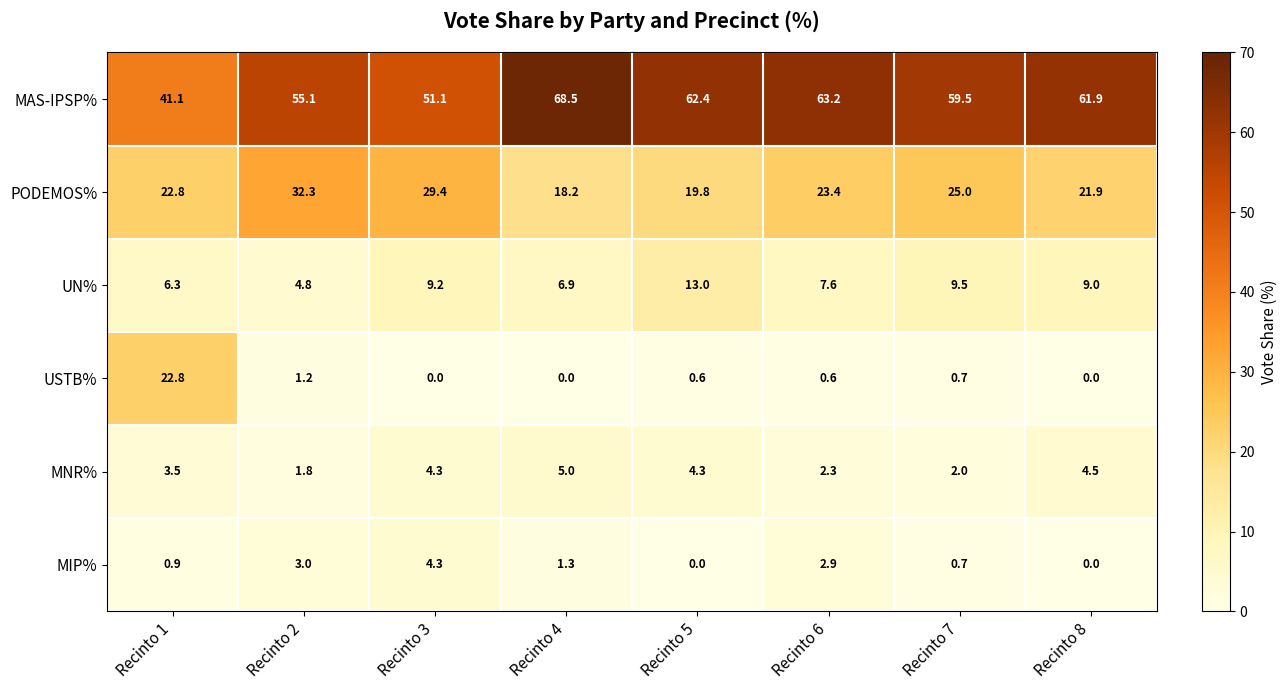

Which category has the highest value across all series?

Recinto 4